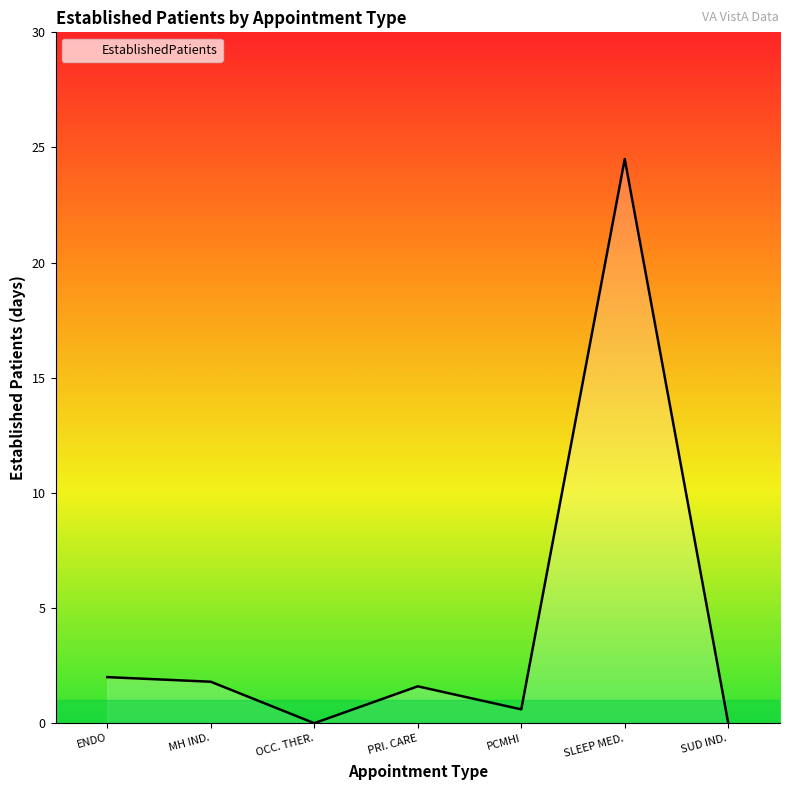

What position from the left is MH IND.?

2